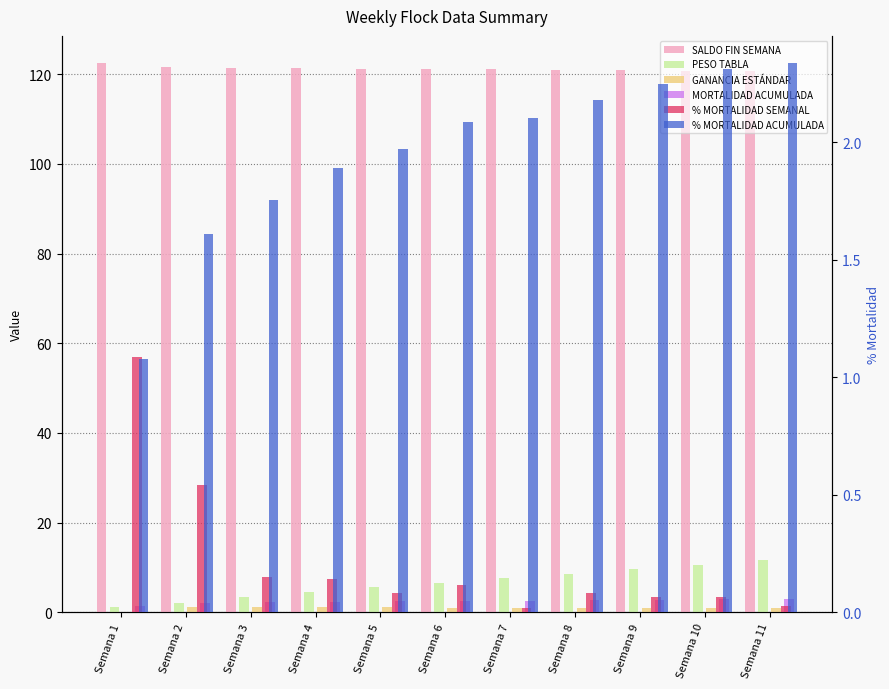

What is the difference between the % MORTALIDAD SEMANAL values at Semana 3 and Semana 2?

0.4